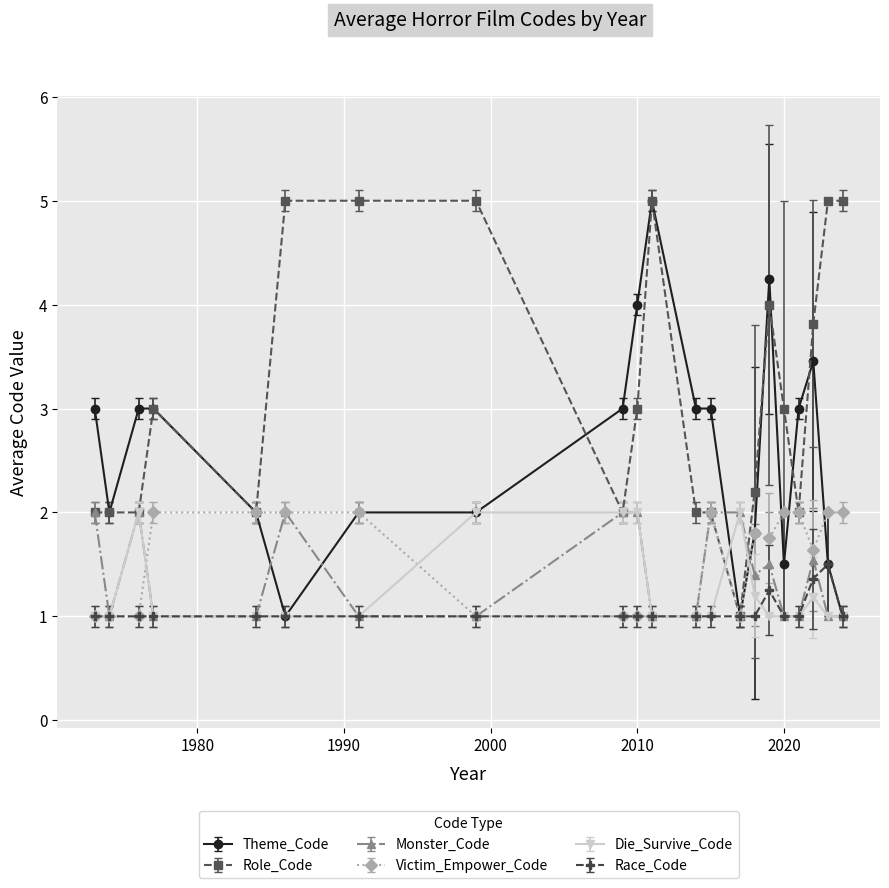

What is the value of the Monster_Code point at the 8th from the left?

1.0